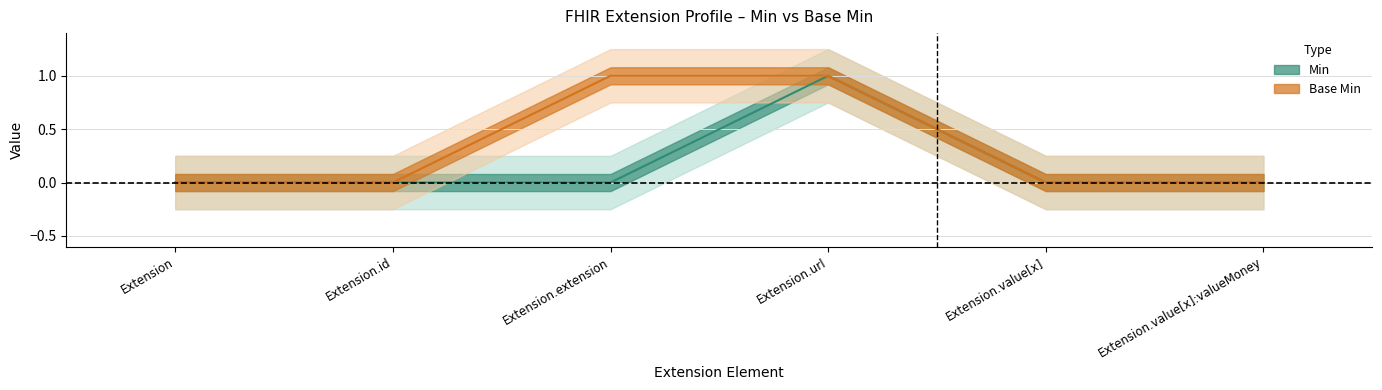

Count the number of data series in this chart.

2